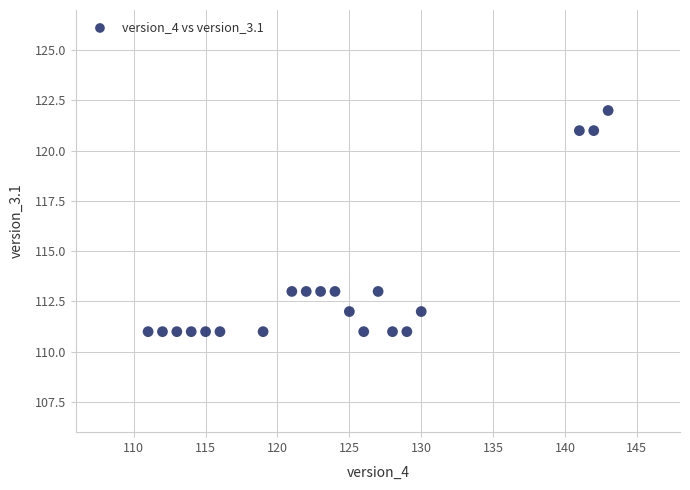

List the coordinates of all points as (Y, X) pairs, reading left to right.

(111, 111)  (111, 112)  (111, 113)  (111, 114)  (111, 115)  (111, 116)  (111, 119)  (113, 121)  (113, 122)  (113, 123)  (113, 124)  (112, 125)  (111, 126)  (113, 127)  (111, 128)  (111, 129)  (112, 130)  (121, 141)  (121, 142)  (122, 143)